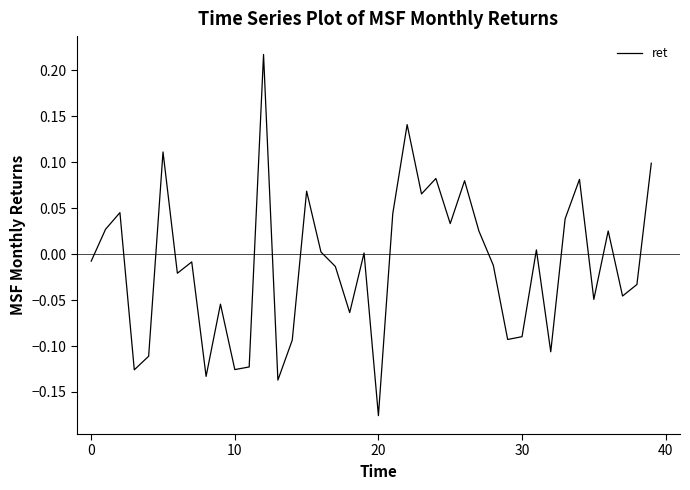

How many lines are shown in the chart?

1